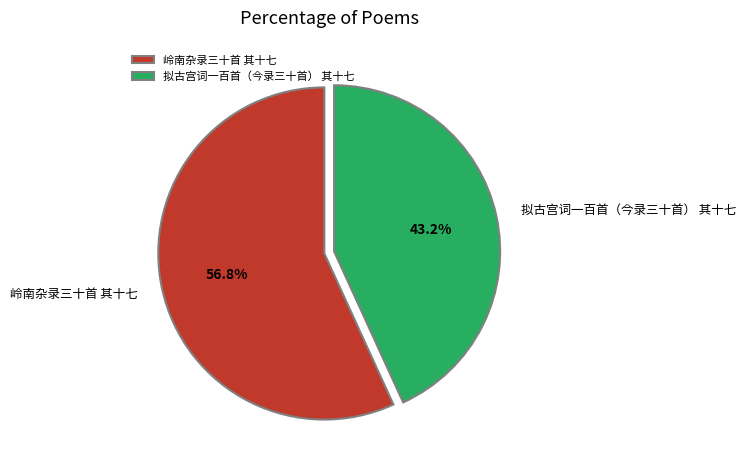

Which has a higher value, 岭南杂录三十首 其十七 or 拟古宫词一百首（今录三十首） 其十七?

岭南杂录三十首 其十七